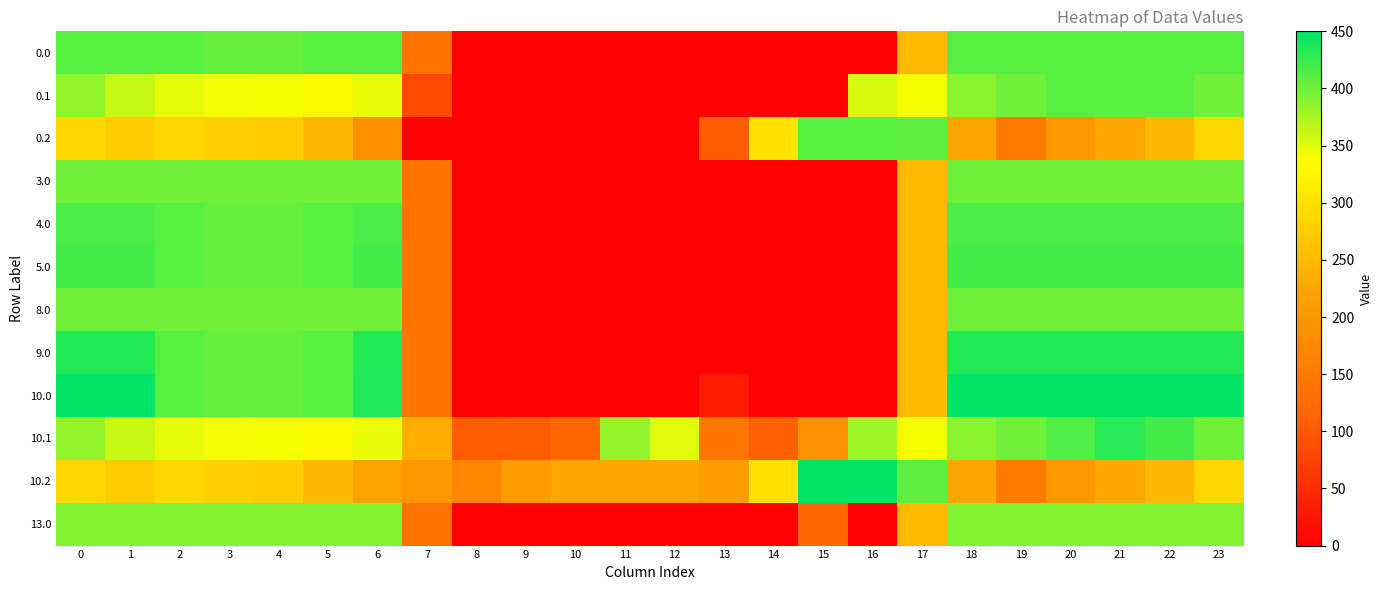

Which series has the largest range (max minus min)?

row_8